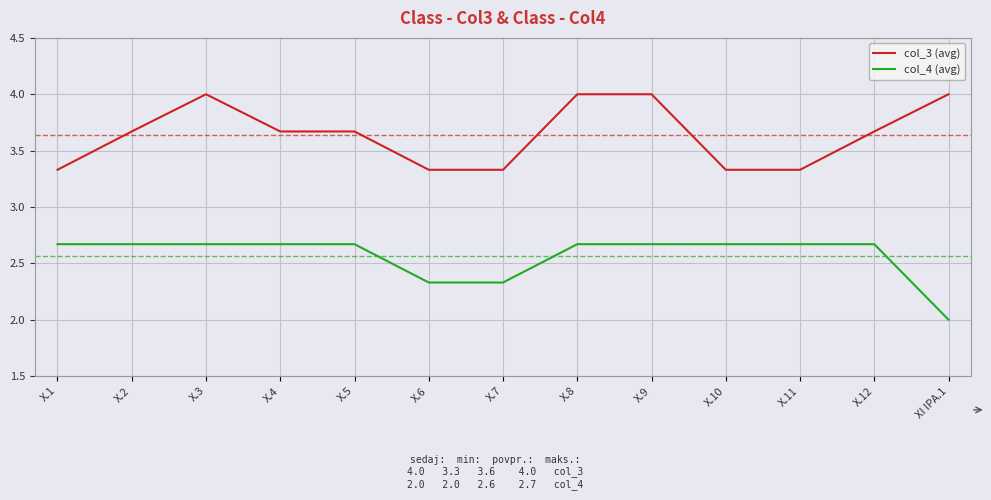

What is the smallest value displayed?

2.0